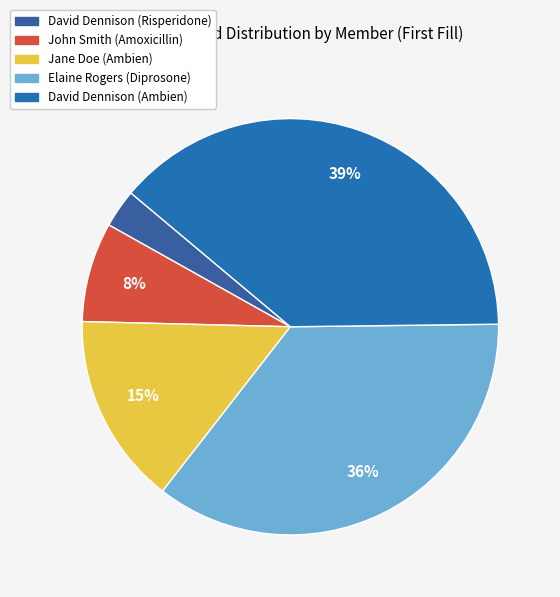

To the nearest percent, what is the difference between the Elaine Rogers (Diprosone) and David Dennison (Ambien) slice percentages?

3%